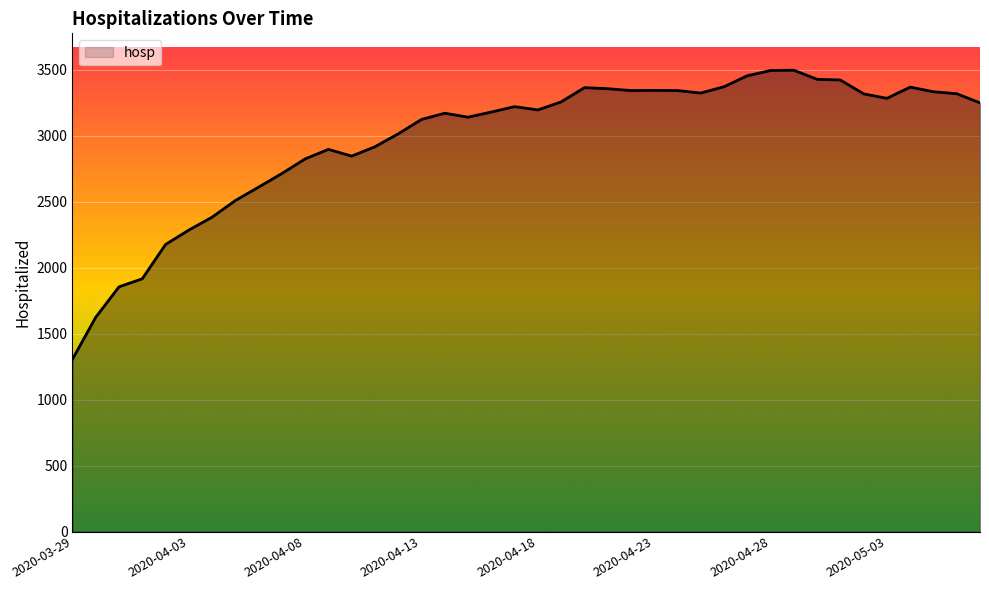

What is the smallest value displayed?

1306